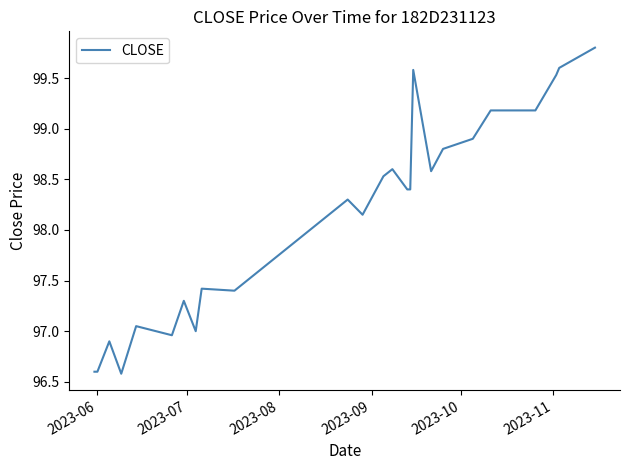

What is the greatest value displayed?

99.8